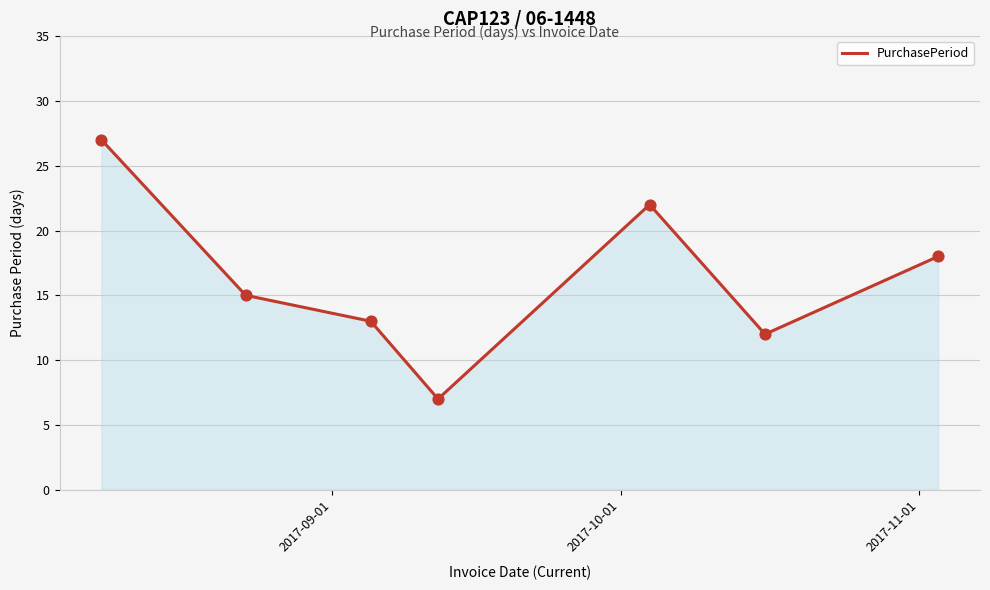

What is the minimum value shown in the chart?

7